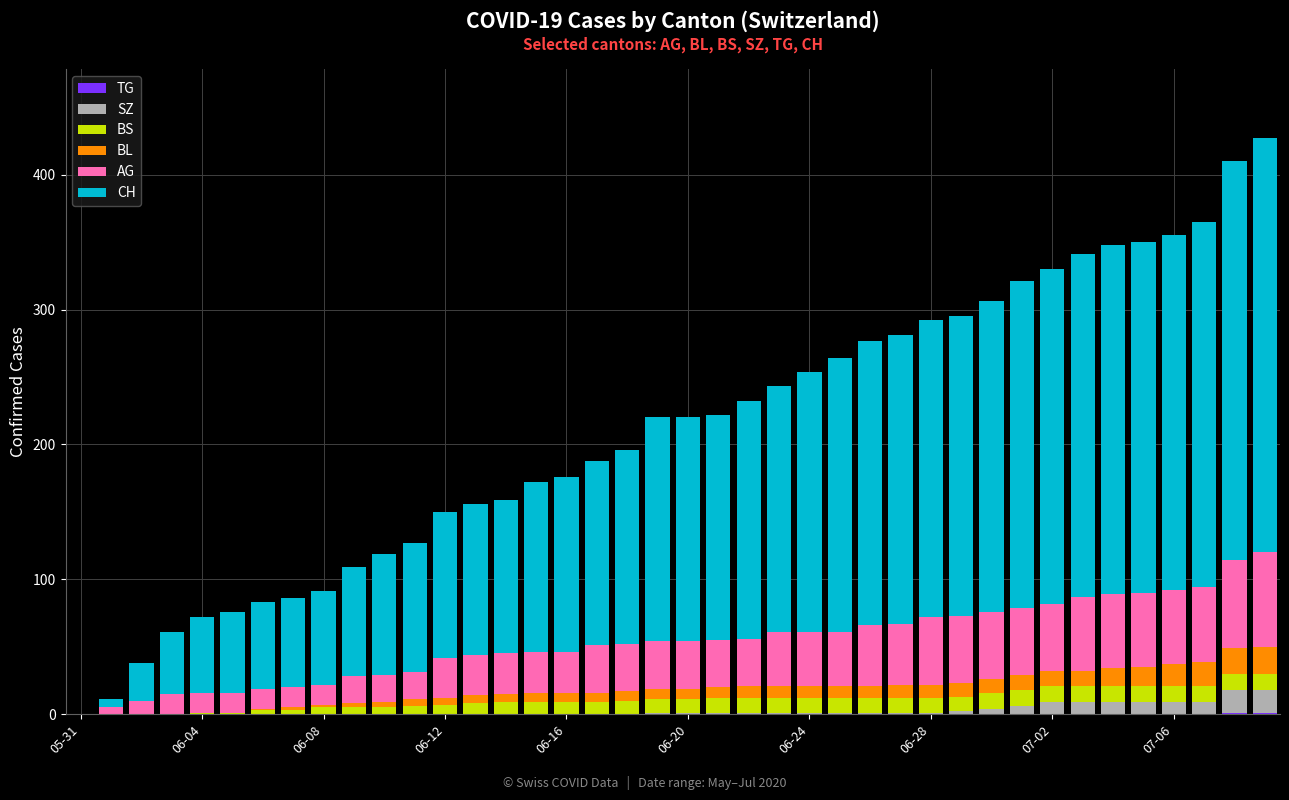

Are the bars horizontal?

No